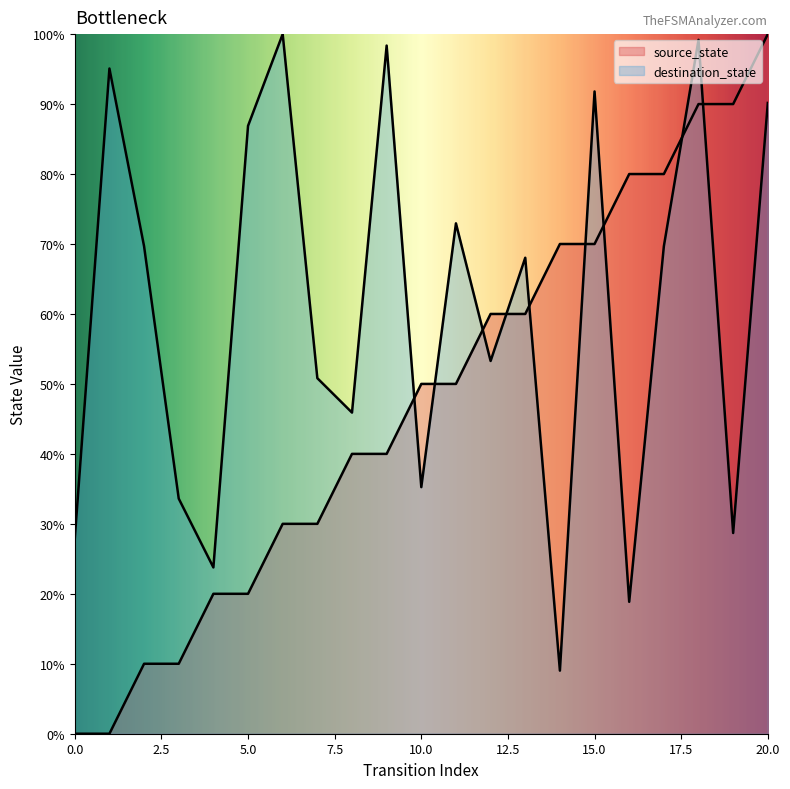

What are all the series names shown in the legend?

source_state, destination_state